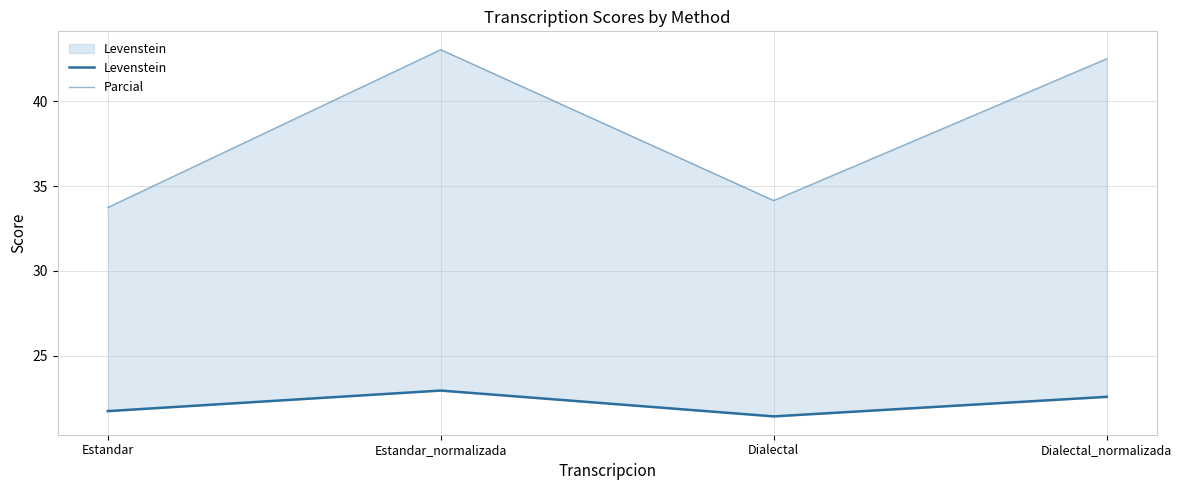

True or false: Parcial has more than 0 interior local peaks.

True